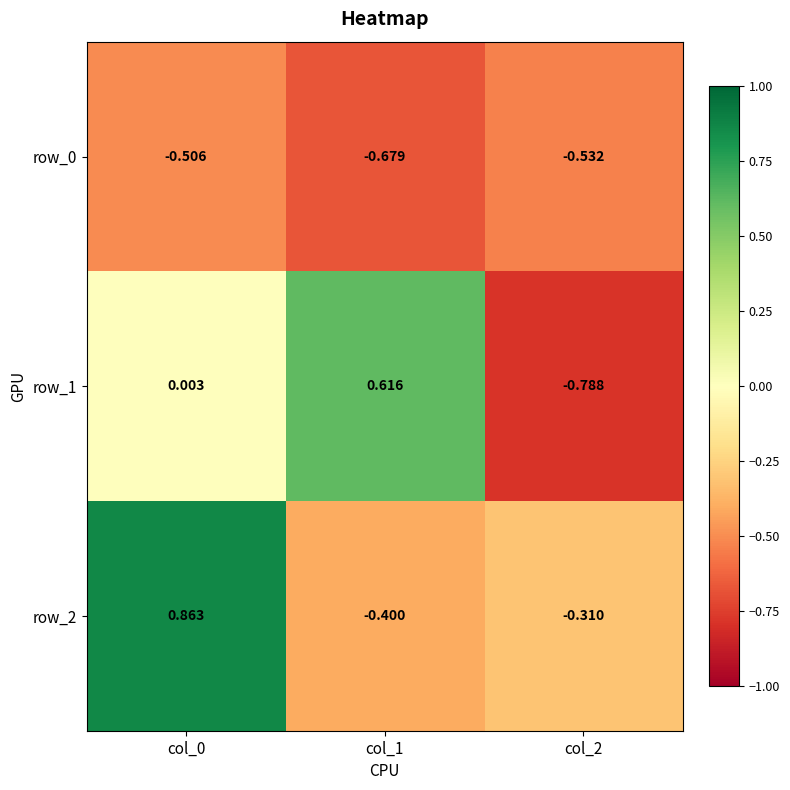

Is the value of row_2 at col_2 greater than the value of row_1 at col_1?

No